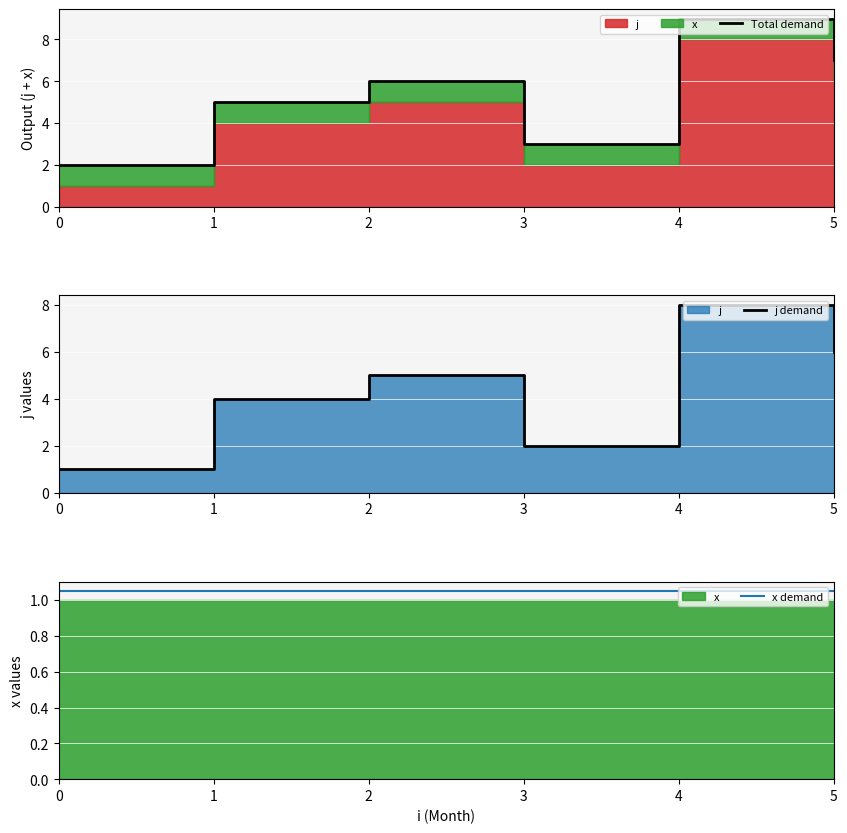

Reading right to left, transcribe all the data shown in this chart.

Total demand: 5=7.0	4=9.0	3=3.0	2=6.0	1=5.0	0=2.0
j demand: 5=6.0	4=8.0	3=2.0	2=5.0	1=4.0	0=1.0
x demand: 5=1.1	4=1.1	3=1.1	2=1.1	1=1.1	0=1.1